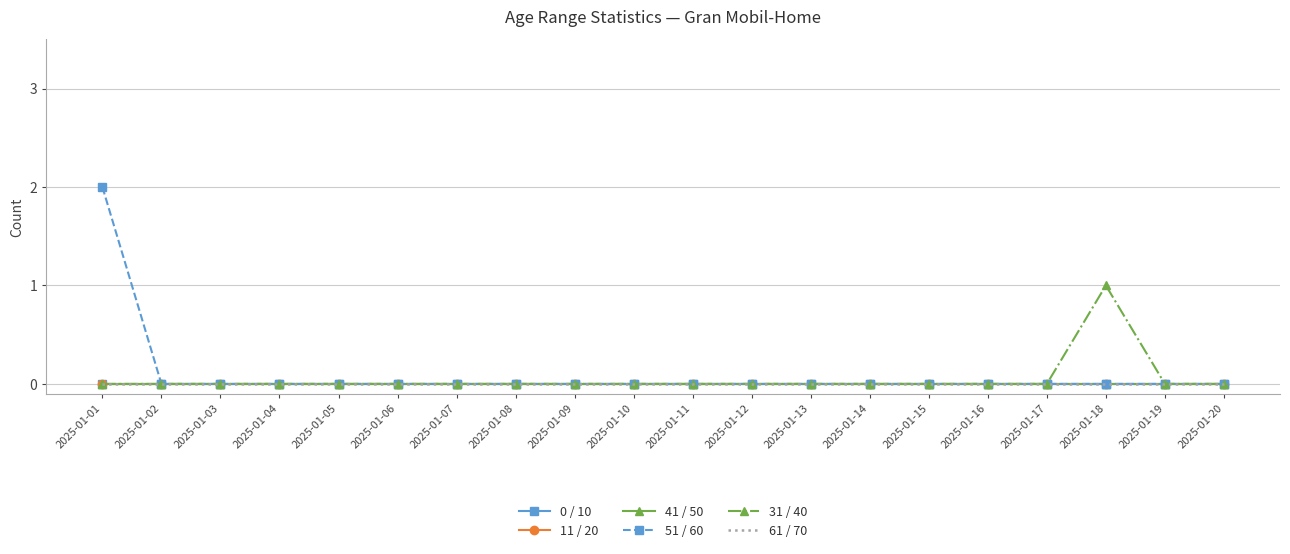

True or false: 41 / 50 has more than 2 points higher than both neighbors.

False